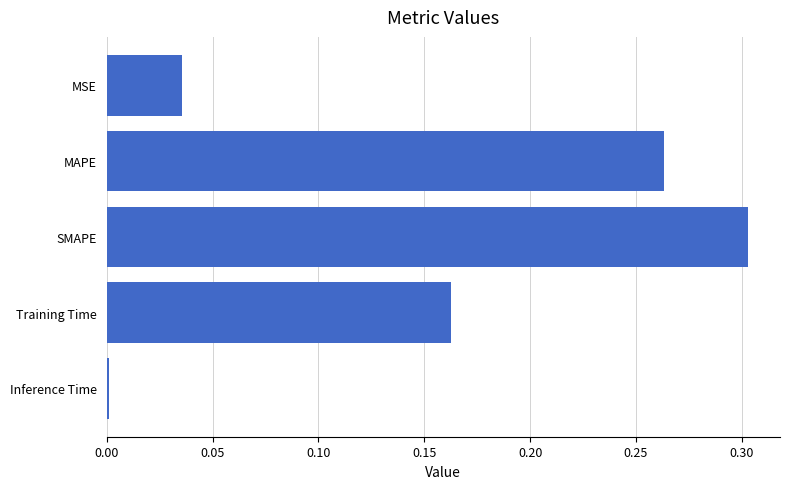

What position from the top is MSE?

1